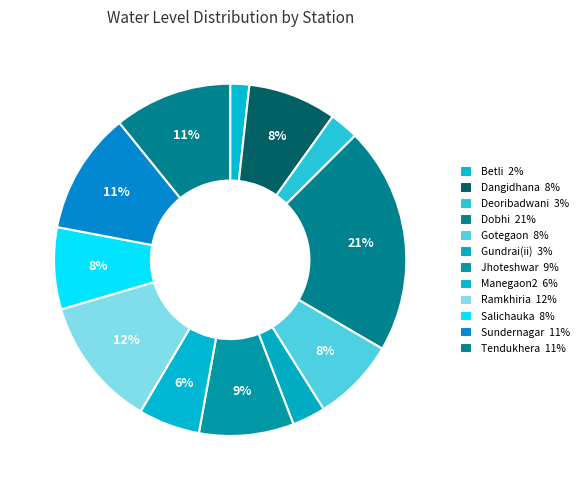

Is it true that Gundrai(ii) is 3% of the pie?

True